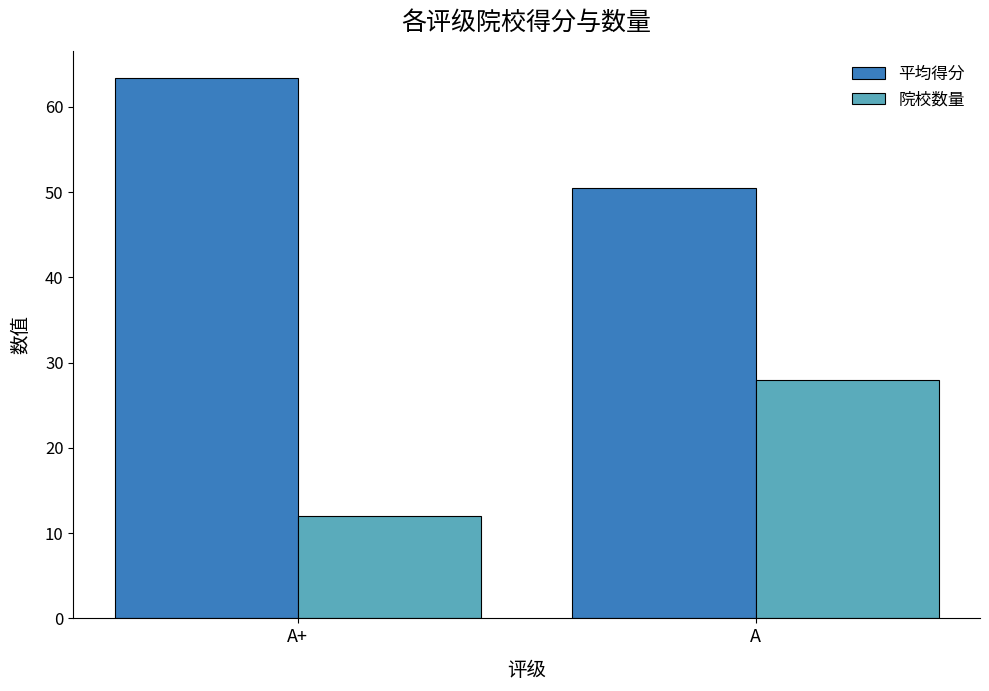

What are all the series names shown in the legend?

平均得分, 院校数量